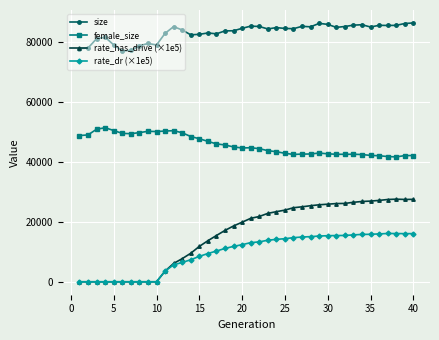

True or false: rate_dr (×1e5) and size intersect in this chart.

False